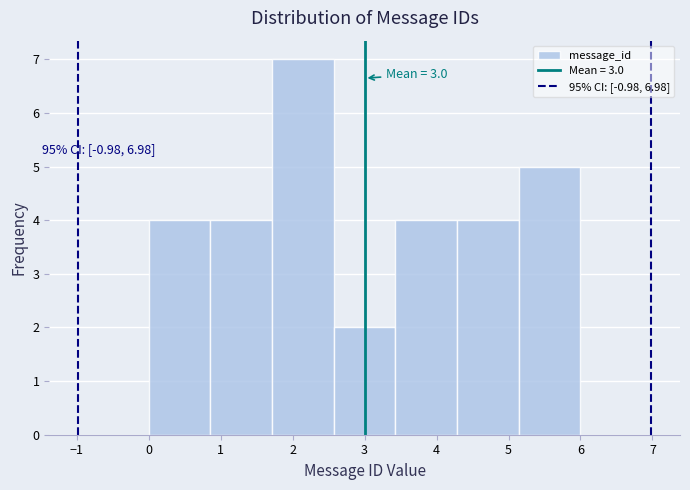

Which range on the x-axis has the tallest bar?

1.7 to 2.6